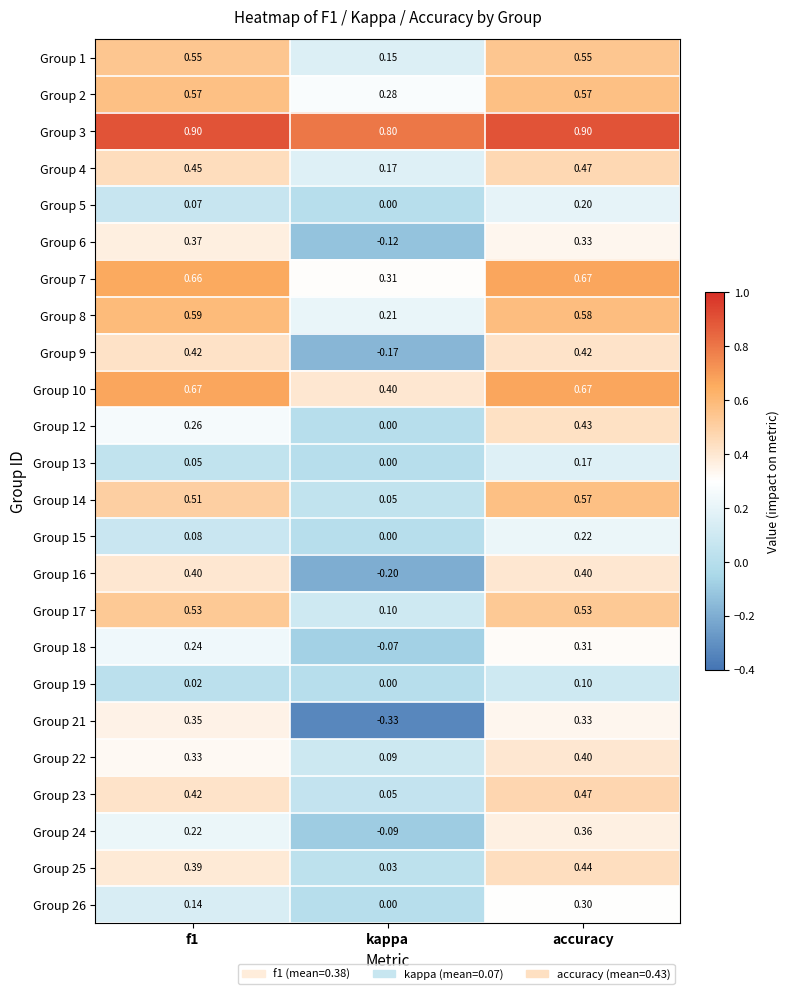

Where is Group 10 nearest to the value 0?

kappa